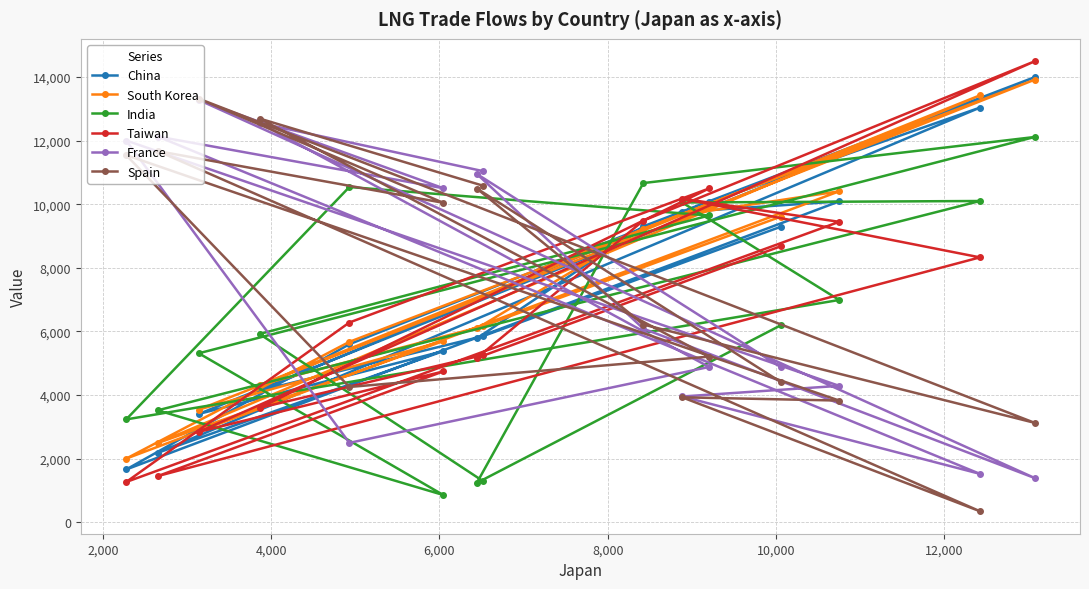

What is the highest value of the Taiwan series?

14494